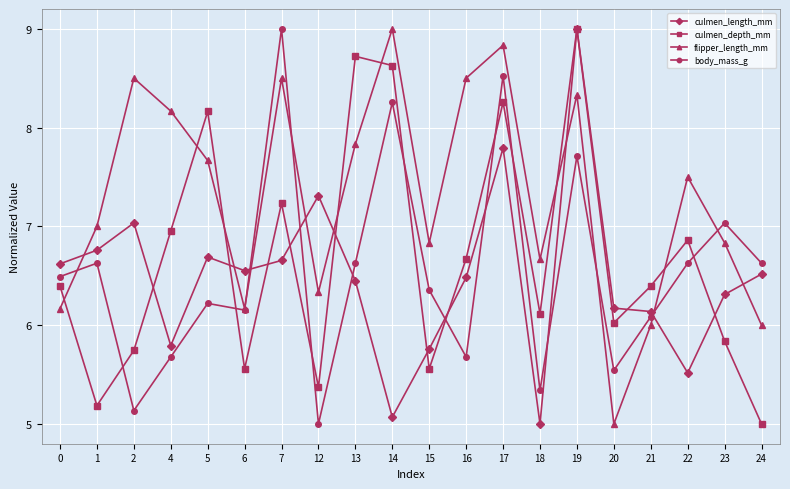

Which series ends up on top after the final intersection of culmen_length_mm and body_mass_g?

body_mass_g